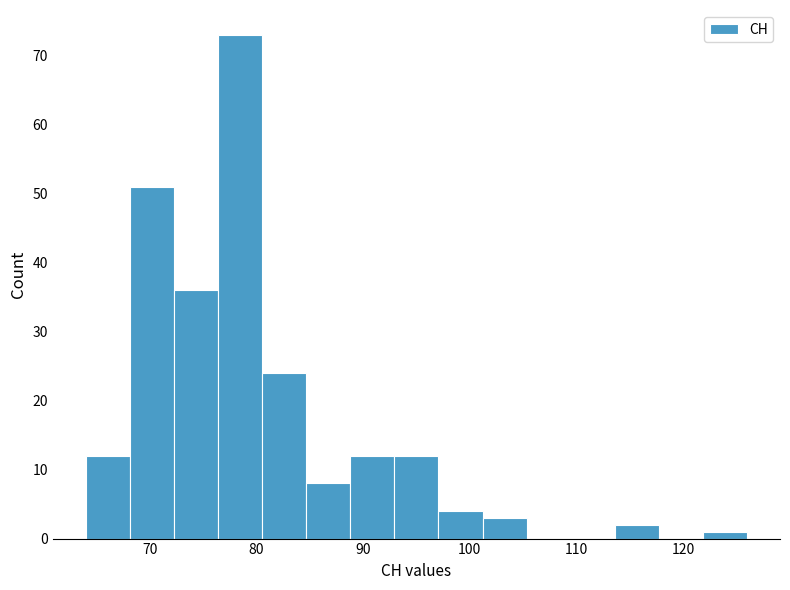

Which range on the x-axis has the tallest bar?

76 to 81